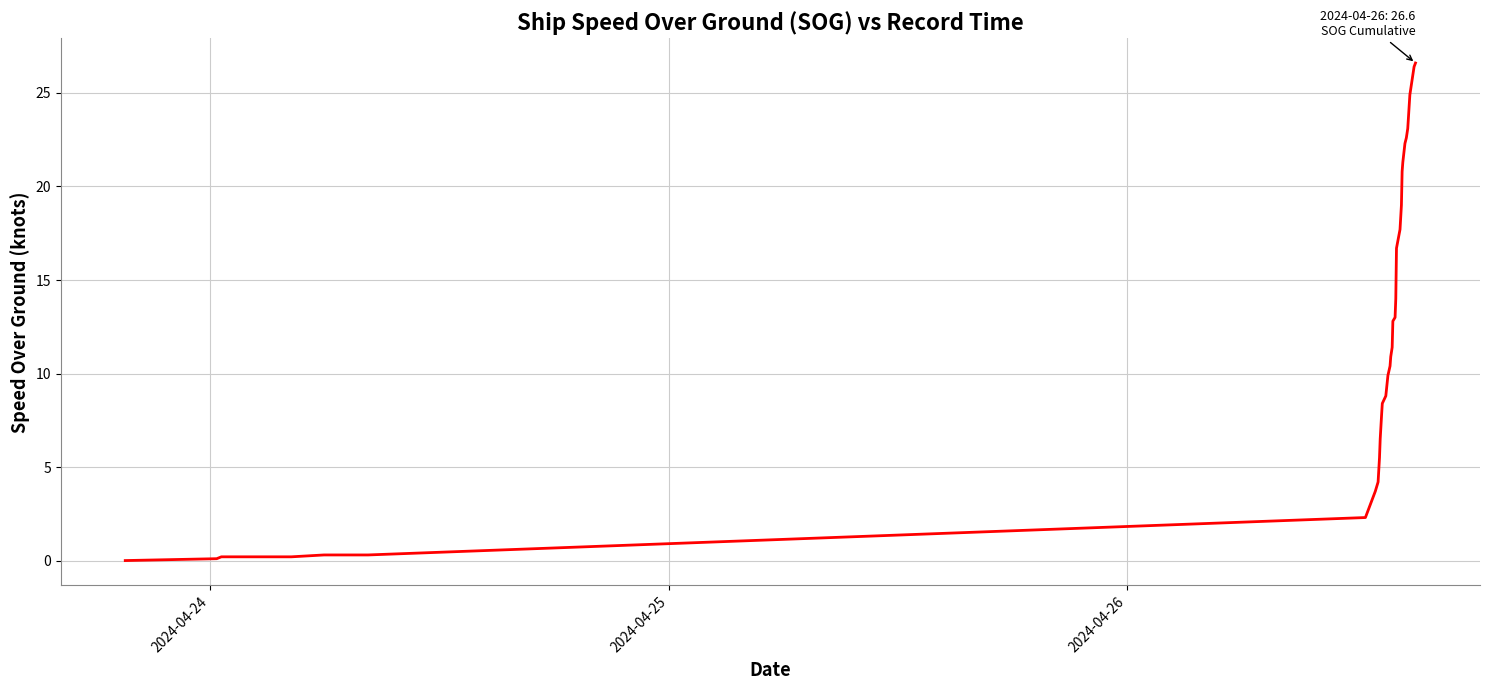

Is this an area chart (filled region under the line)?

No